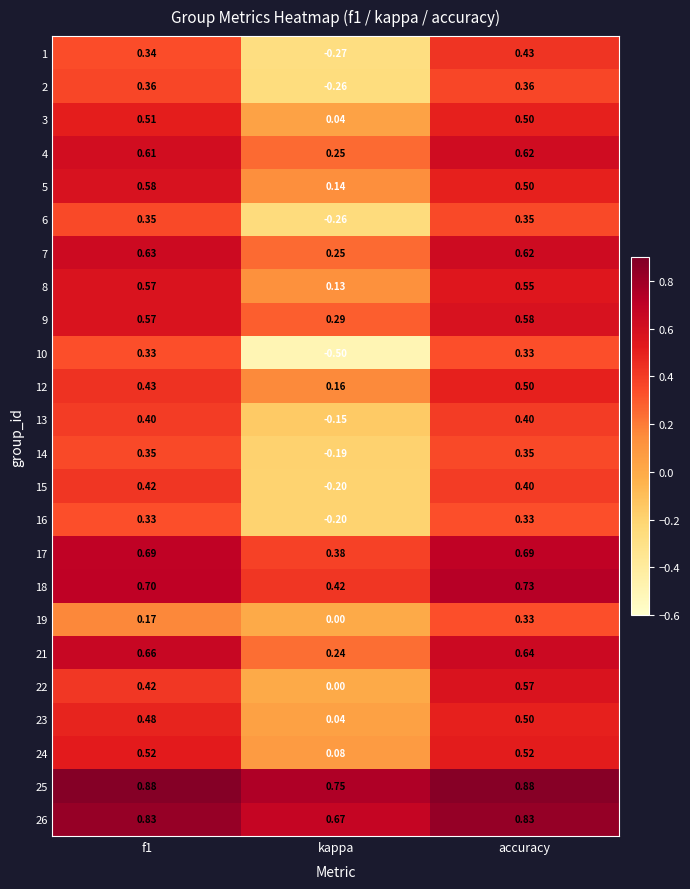

At which category is the sum across all series the highest?

accuracy